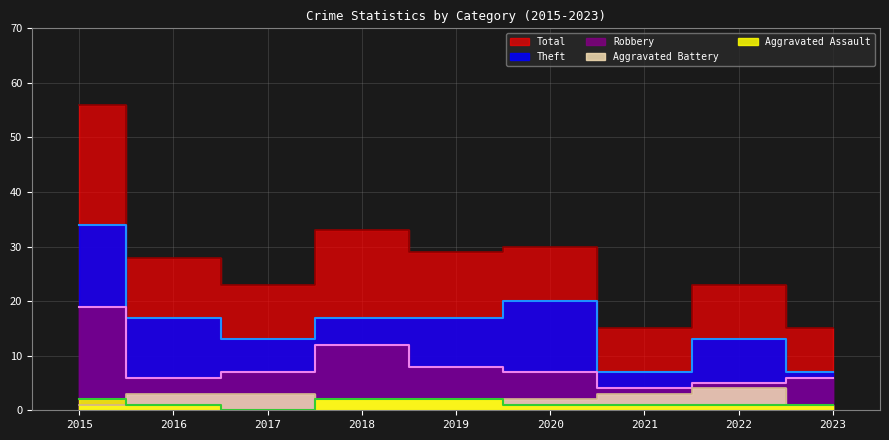

Where does the Total series first go above 28?

2015